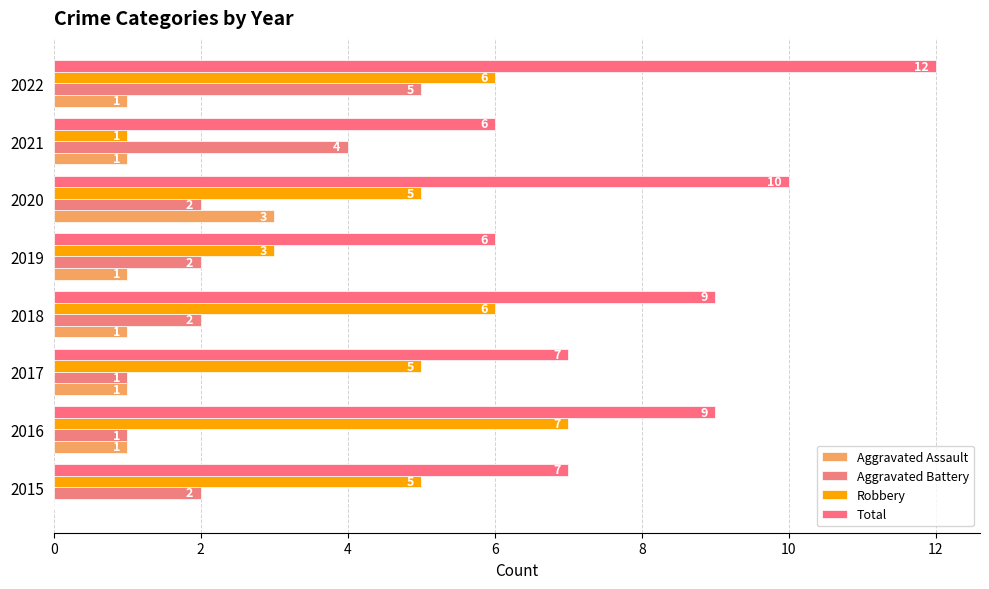

What is the sum of all Aggravated Assault values?

9